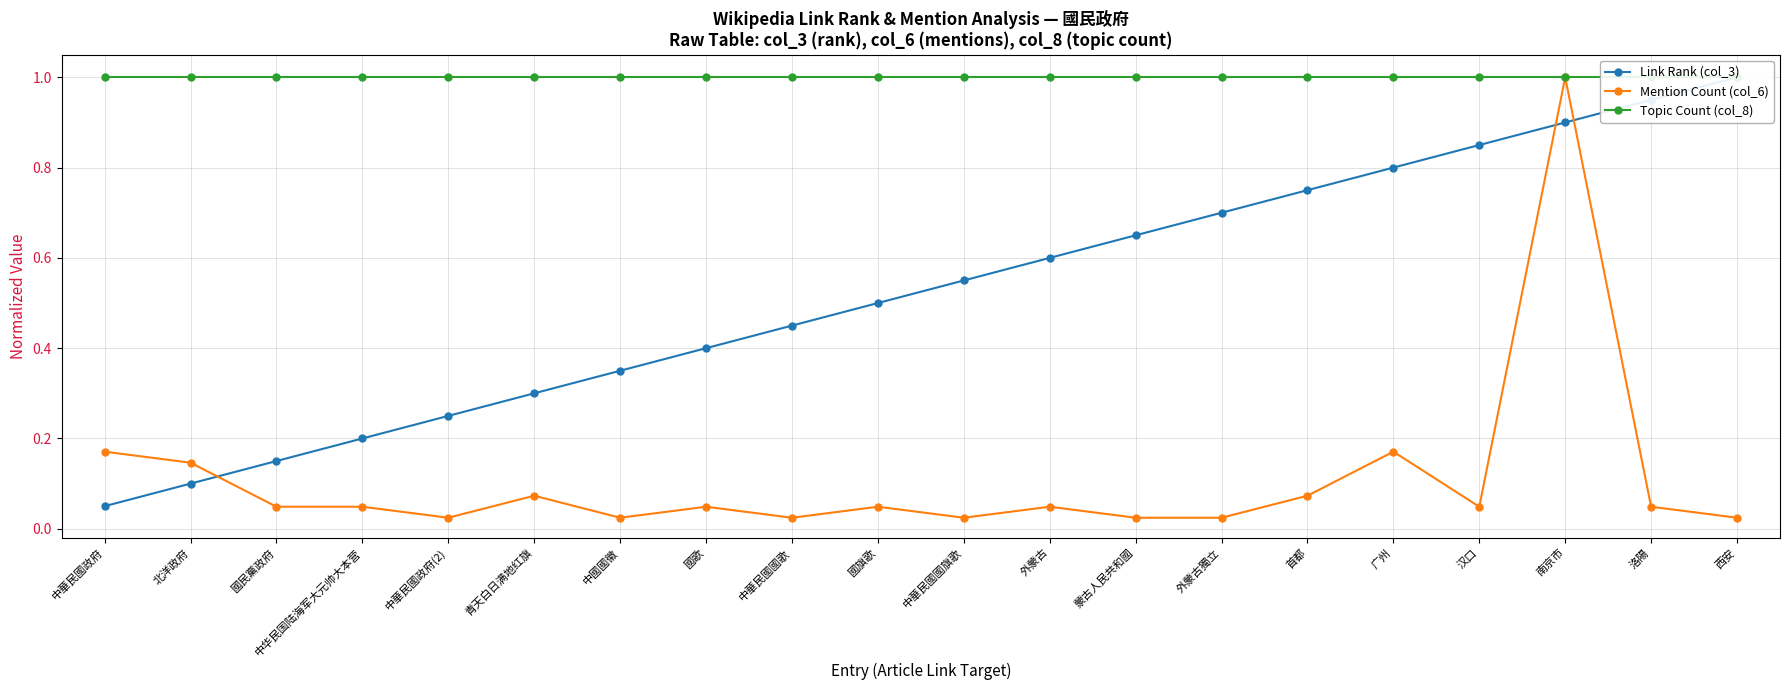

What is the sum of the Mention Count (col_6) values at 汉口 and 國民黨政府?

0.1